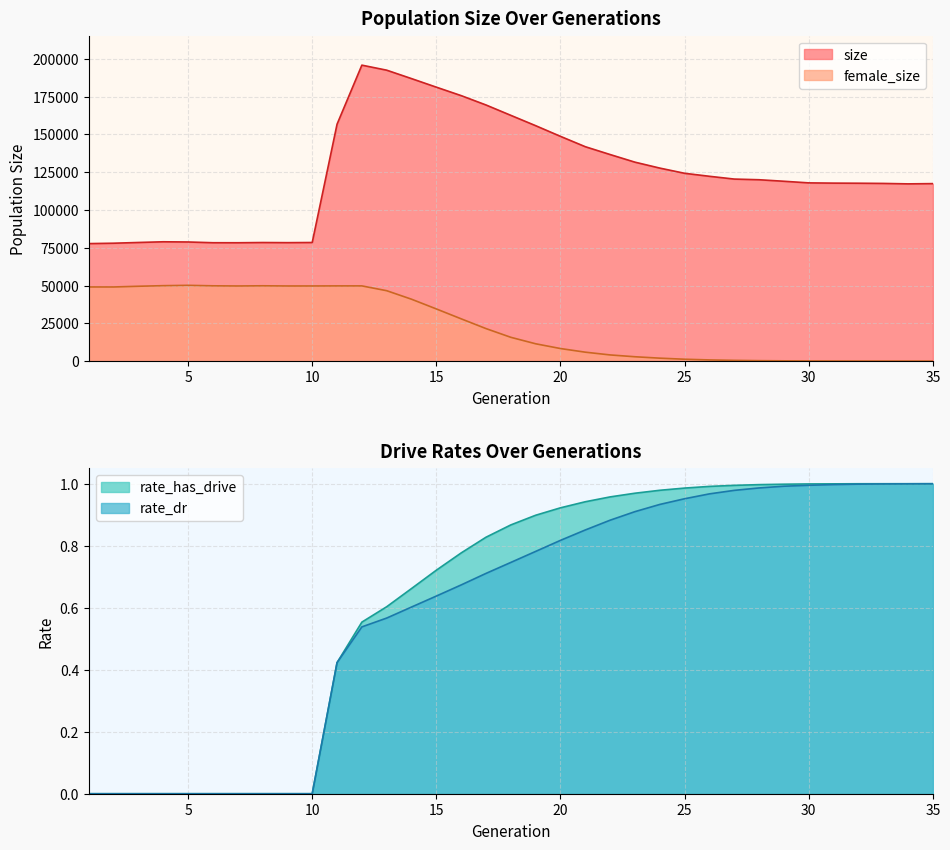

What is the sum of all size values?

4358952